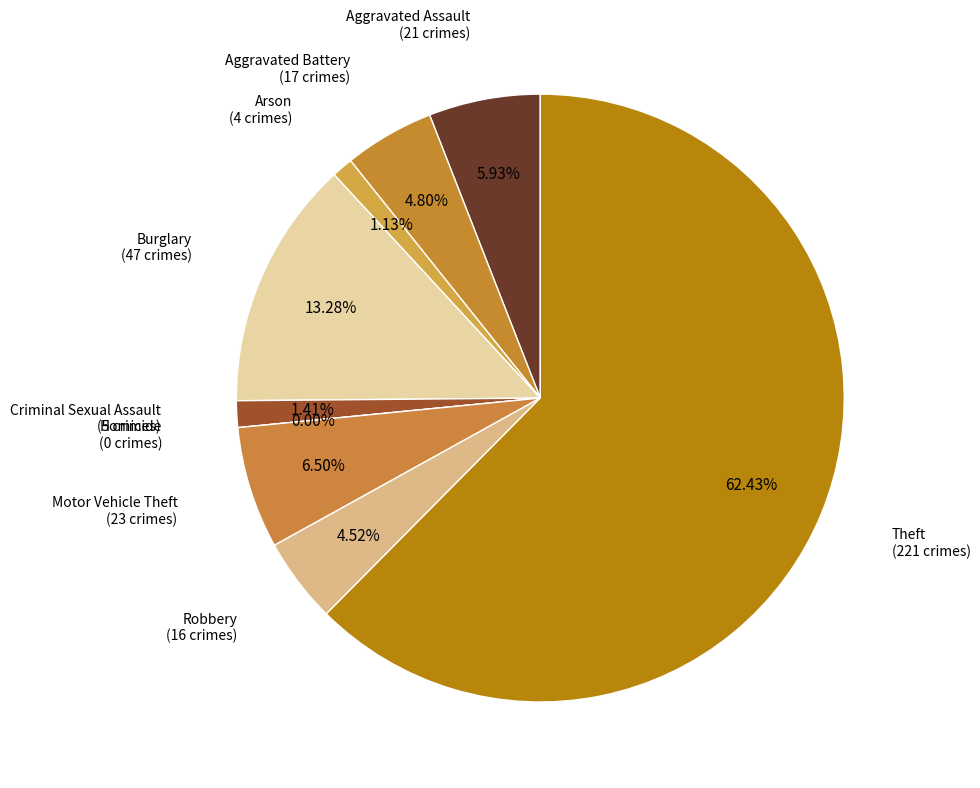

Rank the categories by value from highest to lowest.

Theft, Burglary, Motor Vehicle Theft, Aggravated Assault, Aggravated Battery, Robbery, Criminal Sexual Assault, Arson, Homicide